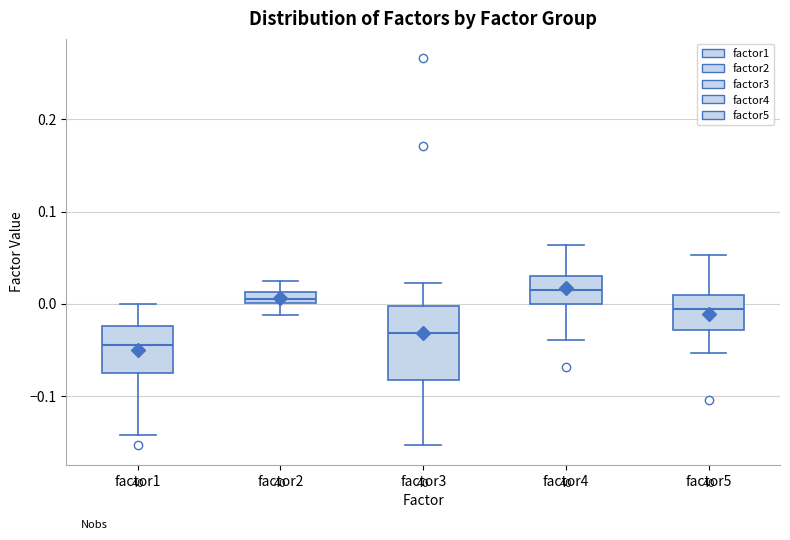

Where does the lower whisker of the box for factor1 end on the y-axis? The values are not printed on the chart, so give them approximately, as read against the axis.

-0.14